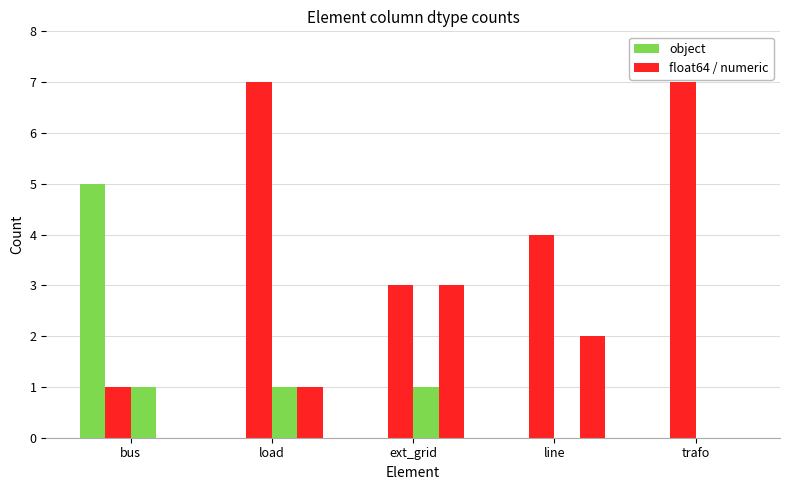

The value of float64 / numeric at ext_grid is 5. True or false?

False